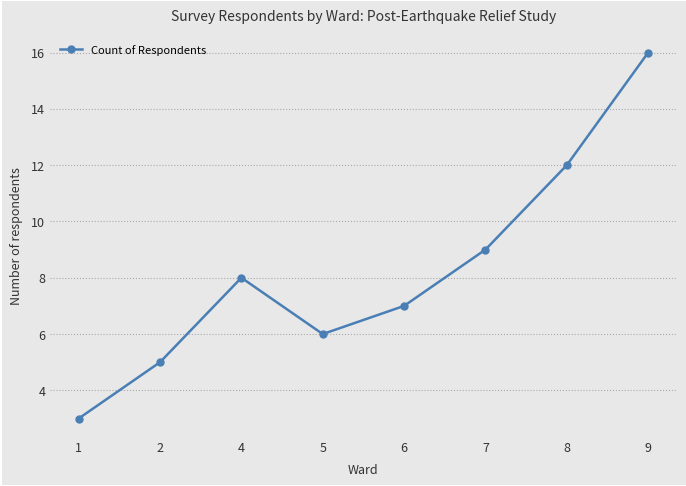

Read the value at 4, to the nearest 5.

10